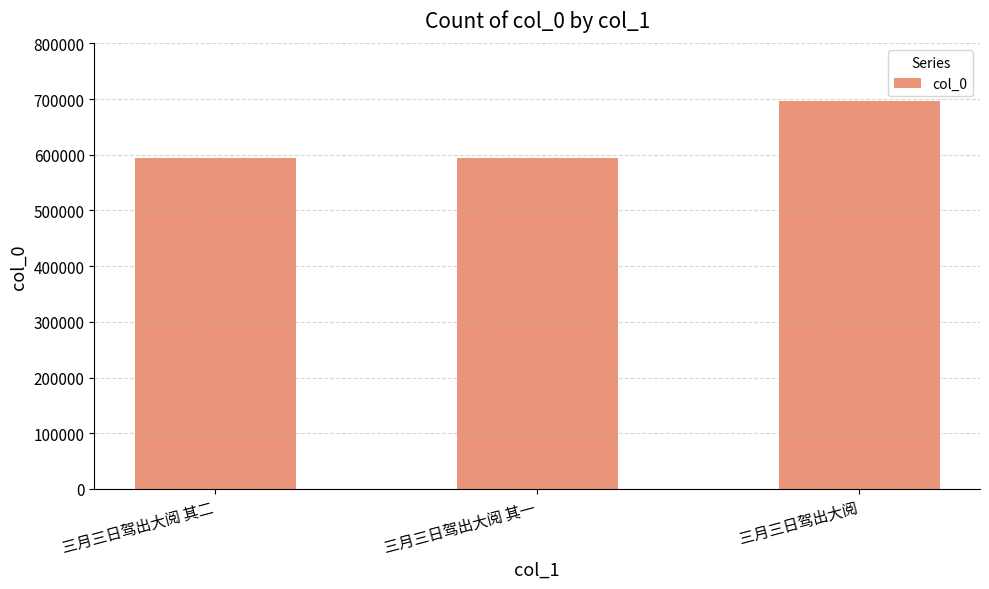

At which label is the value closest to 644933?

三月三日驾出大阅 其二